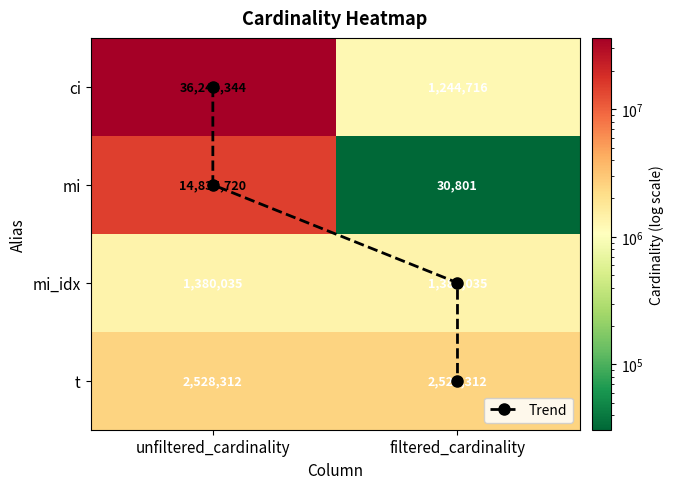

Reading left to right, list all the values displayed in this chart.

ci: unfiltered_cardinality=36244344	filtered_cardinality=1244716
mi: unfiltered_cardinality=14835720	filtered_cardinality=30801
mi_idx: unfiltered_cardinality=1380035	filtered_cardinality=1380035
t: unfiltered_cardinality=2528312	filtered_cardinality=2528312